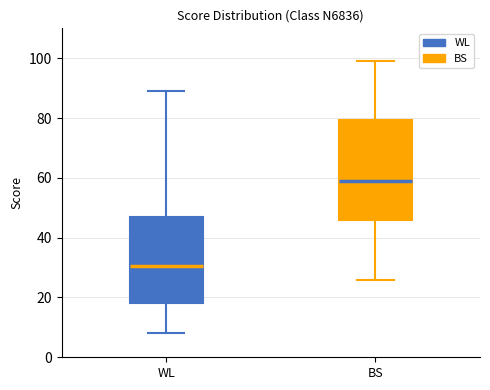

Reading left to right, read every box against the y-axis: the position of its median line, the range the box covers, and the ends of its whiskers. The values are not printed on the chart, so give them approximately, as read against the axis.

WL: median 30, box 18 to 46, whiskers 8 to 90
BS: median 60, box 46 to 80, whiskers 26 to 100